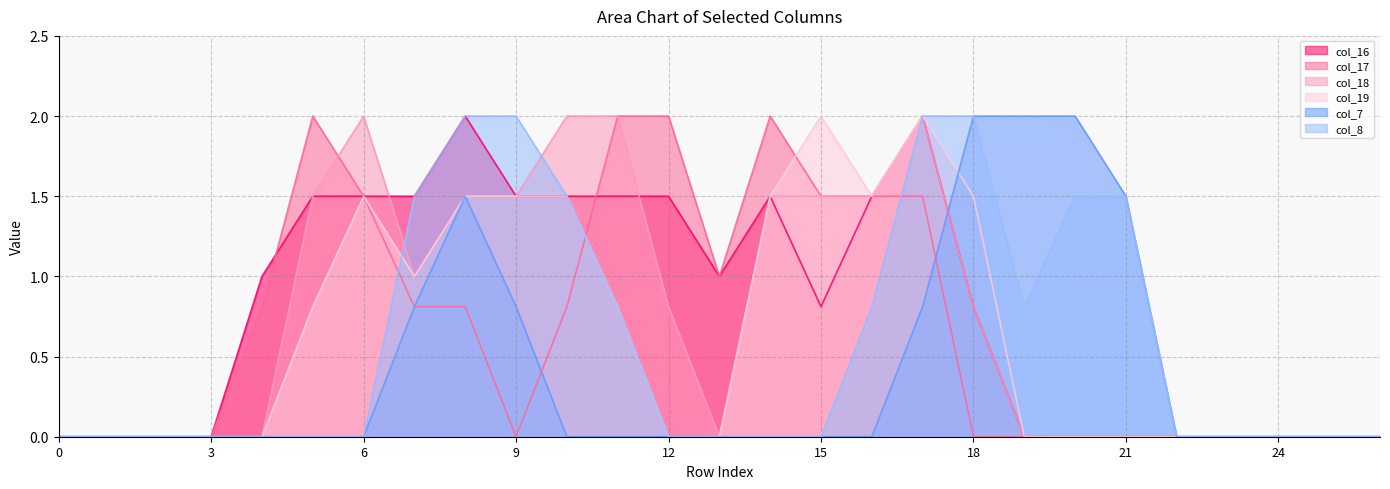

Where is the first local minimum for col_18?

7